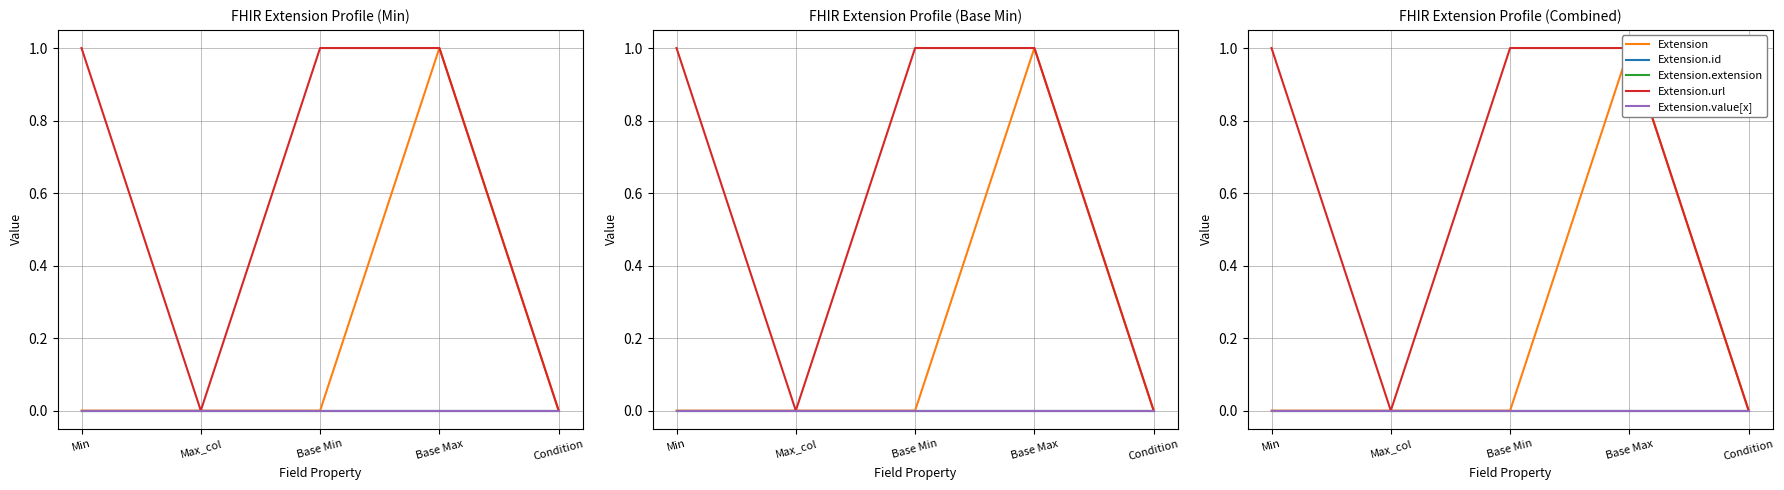

Rank the series at Max_col from highest to lowest value.

Extension, Extension.id, Extension.extension, Extension.url, Extension.value[x]